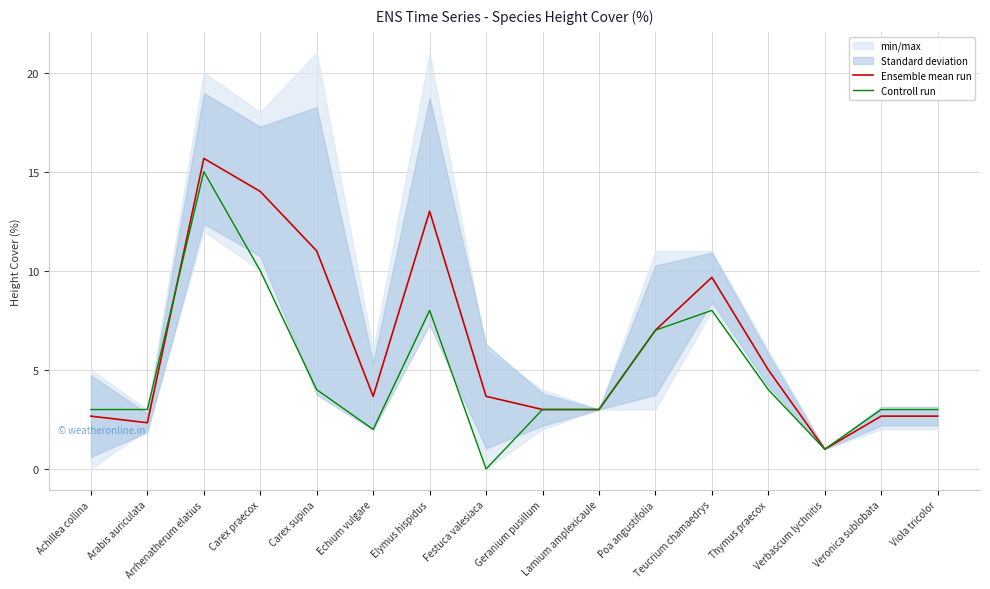

What is the sum of all Controll run values?

77.0